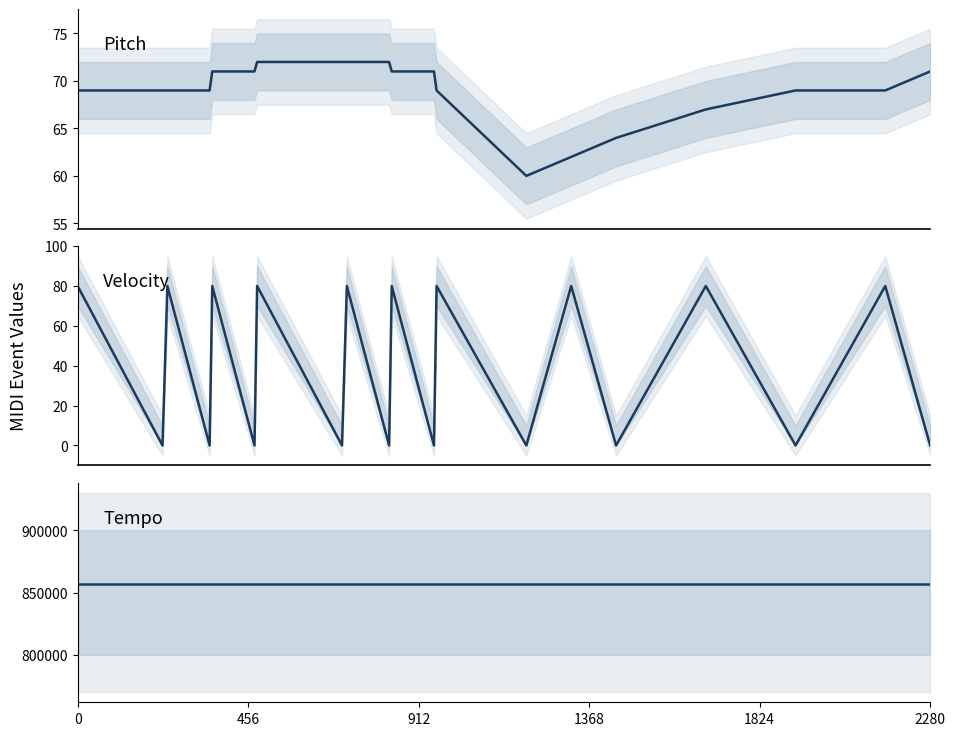

Is the value of Tempo (microseconds/beat) at 13 greater than the value of Velocity at 6?

Yes